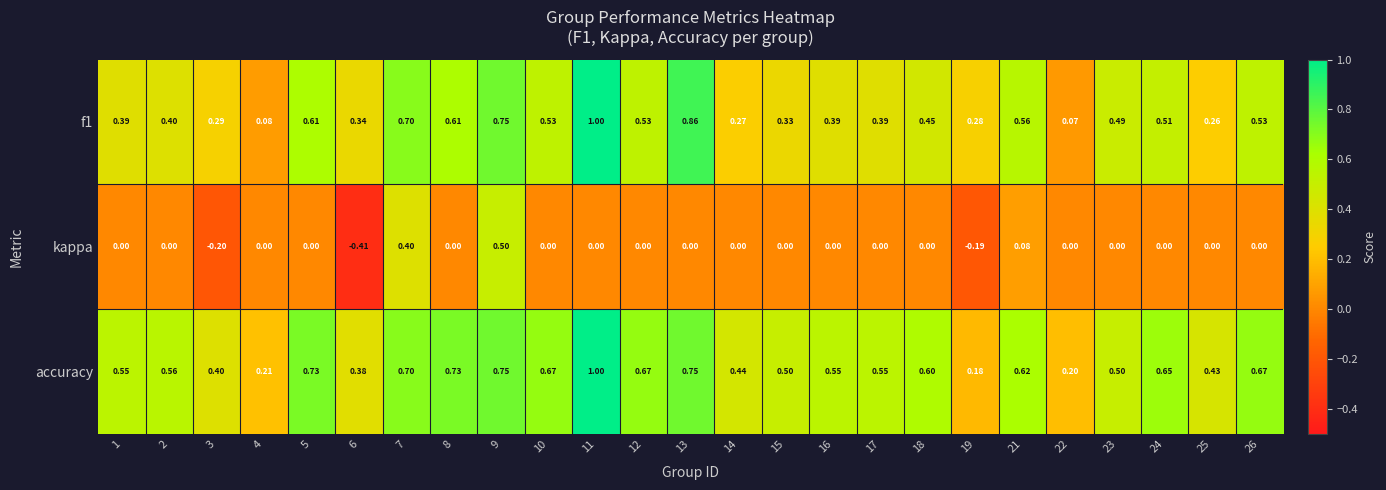

How many values in the kappa series are below 0?

3